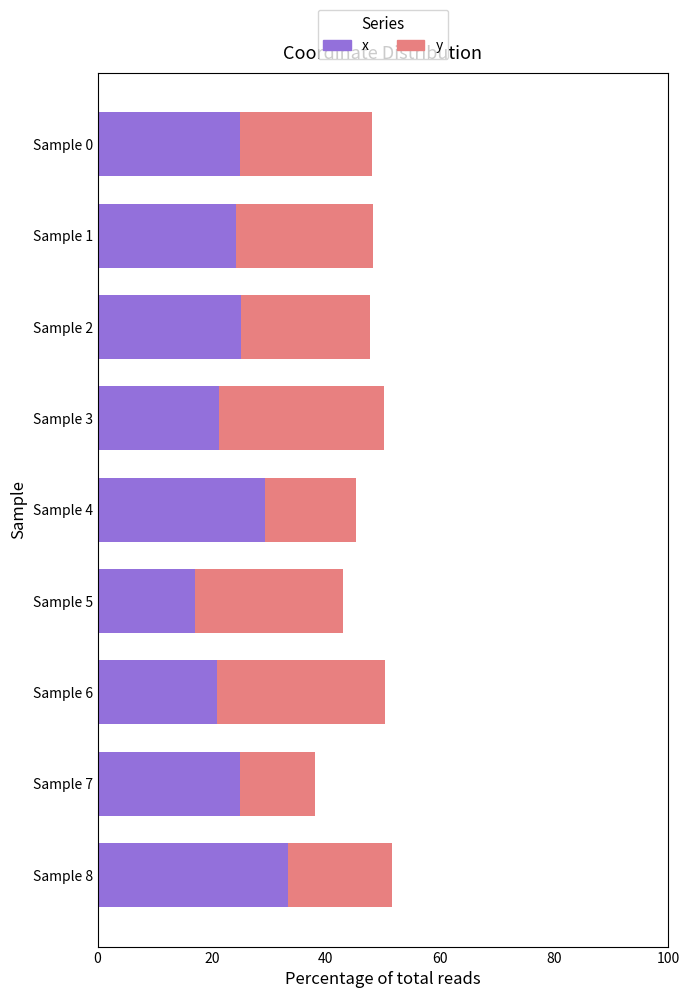

What value does the x series have at Sample 4?

29.4